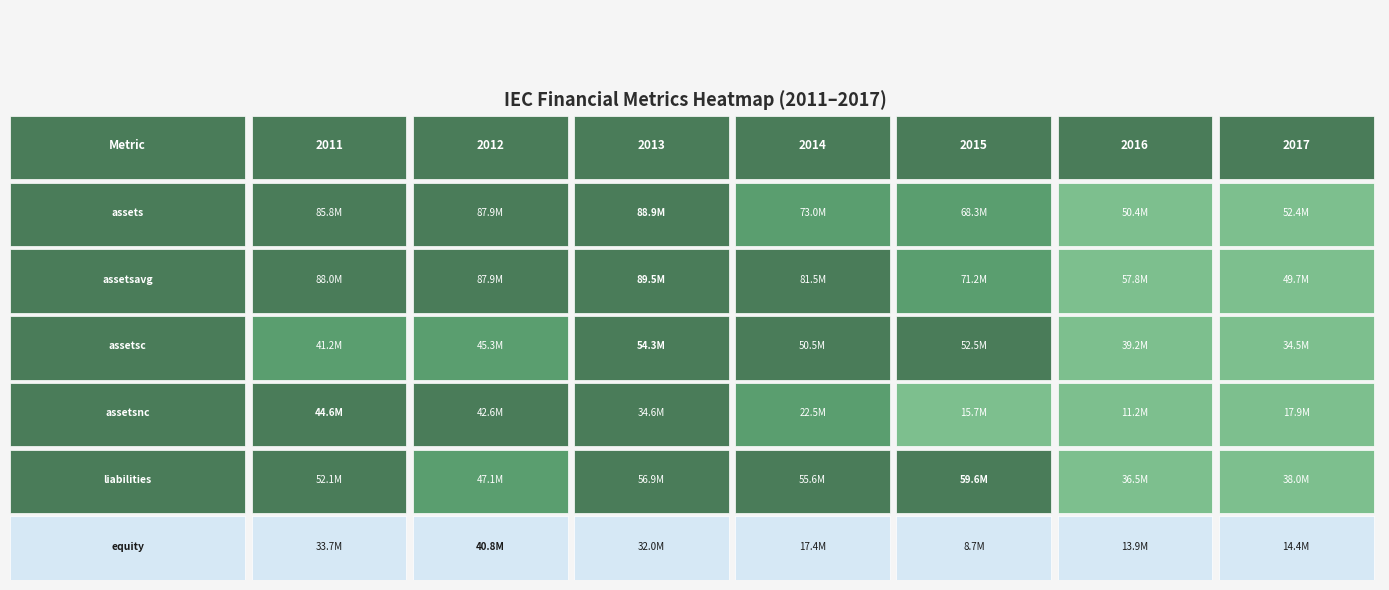

What is the approximate value of liabilities at 3, to the nearest 100?

55591000